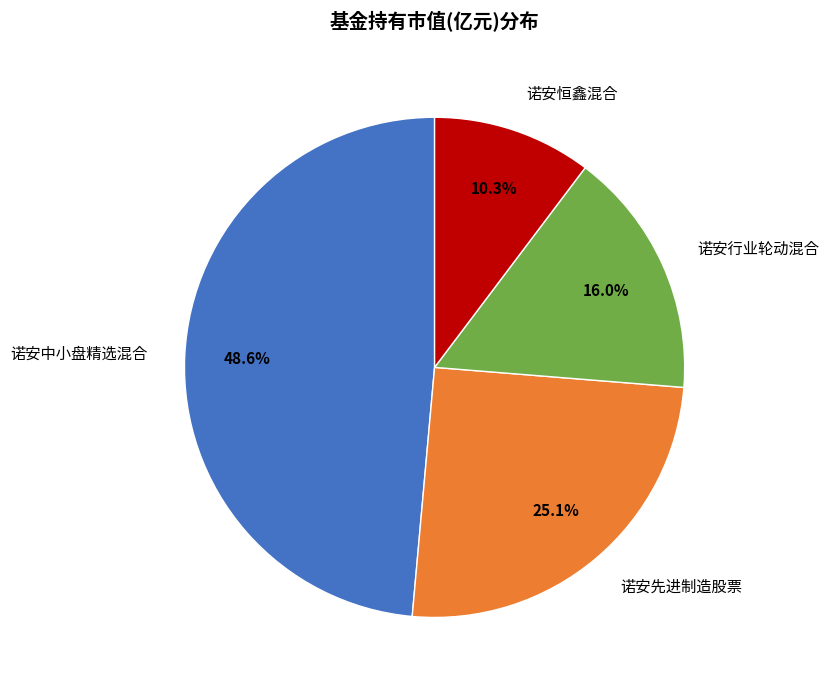

Which has a higher value, 诺安行业轮动混合 or 诺安恒鑫混合?

诺安行业轮动混合